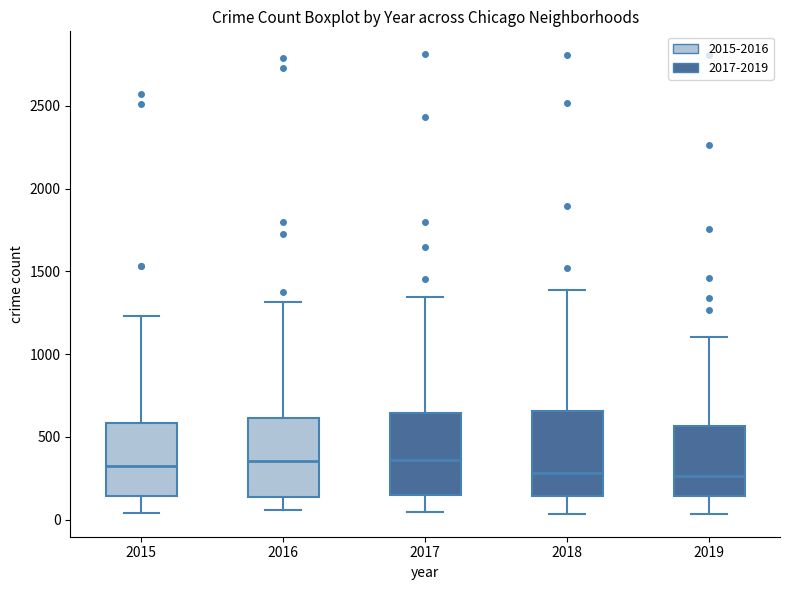

Reading left to right, transcribe this box plot: for each box, give where its median line is, the range the box spans, and where its two whiskers end, as read against the y-axis. The values are not printed on the chart, so give them approximately, as read against the axis.

2015: median 300, box 150 to 600, whiskers 50 to 1250
2016: median 350, box 150 to 600, whiskers 50 to 1300
2017: median 350, box 150 to 650, whiskers 50 to 1350
2018: median 300, box 150 to 650, whiskers 50 to 1400
2019: median 250, box 150 to 550, whiskers 50 to 1100